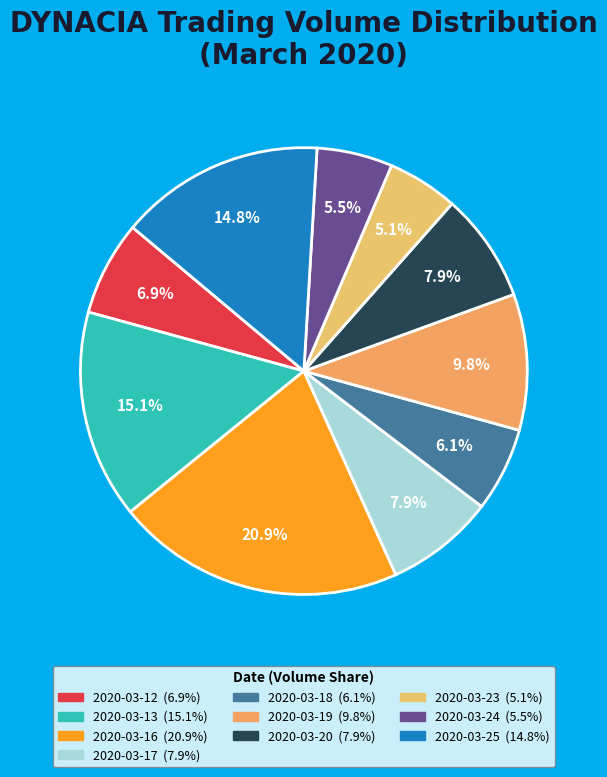

What is the ratio of the value at 2020-03-13 to the value at 2020-03-24?

2.8